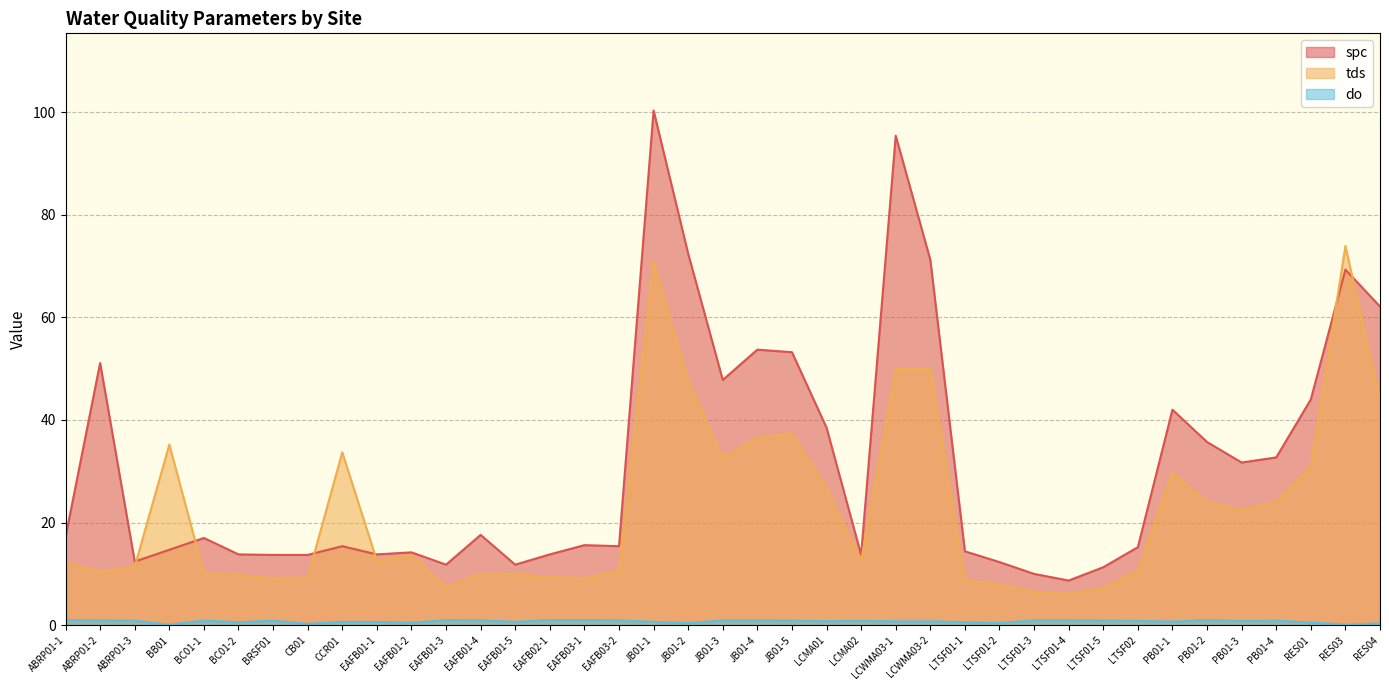

Which series has the largest total across all categories?

spc